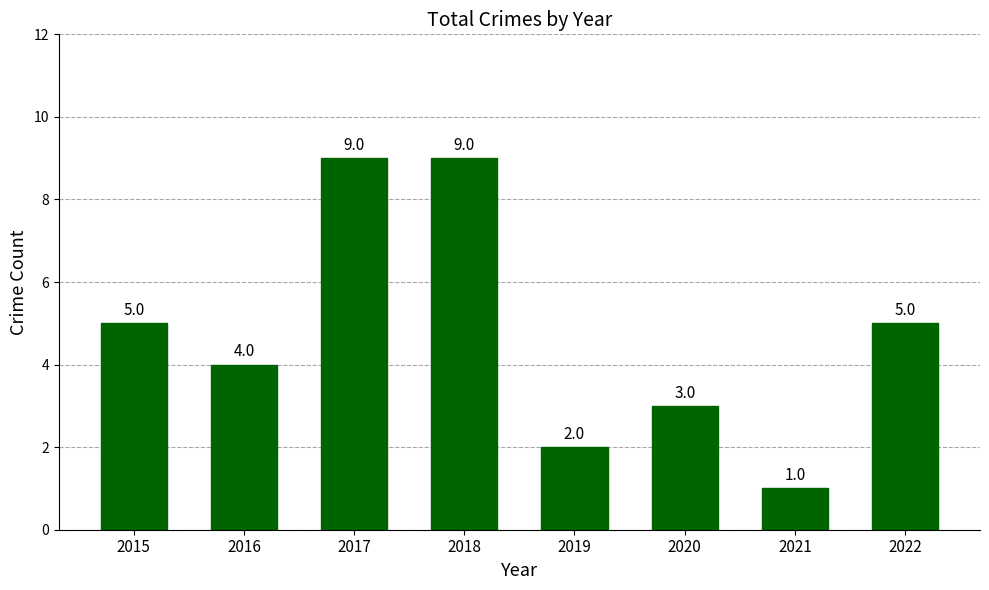

What is the value of the 6th bar from the left?

3